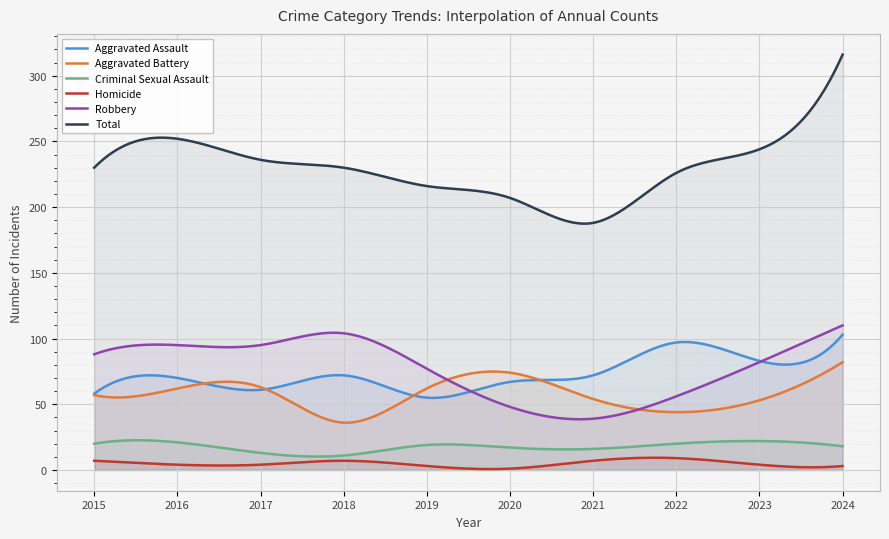

Which series has the largest total across all categories?

Total